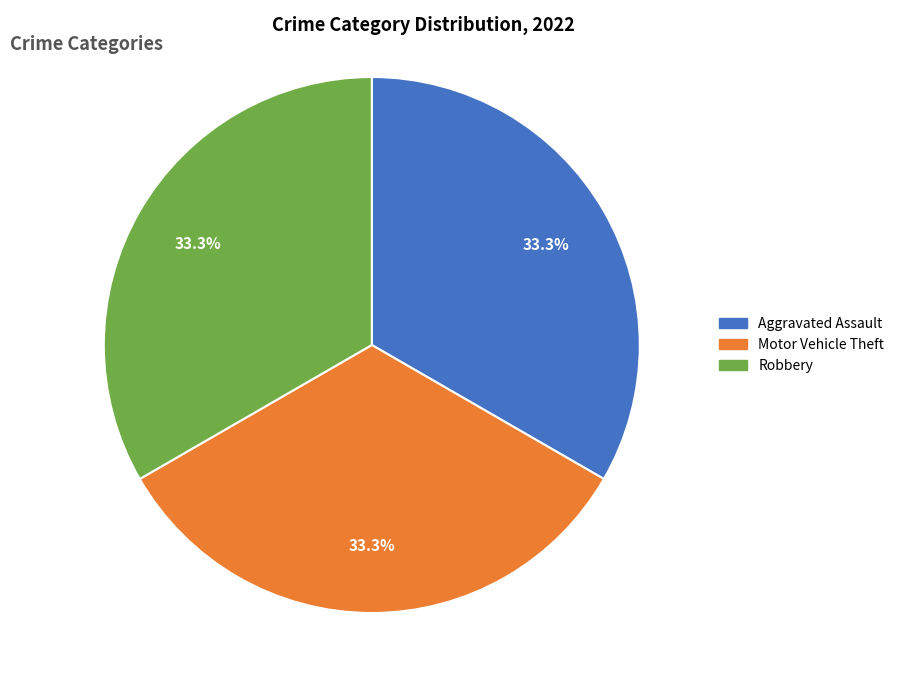

Is there a majority slice in this chart?

No